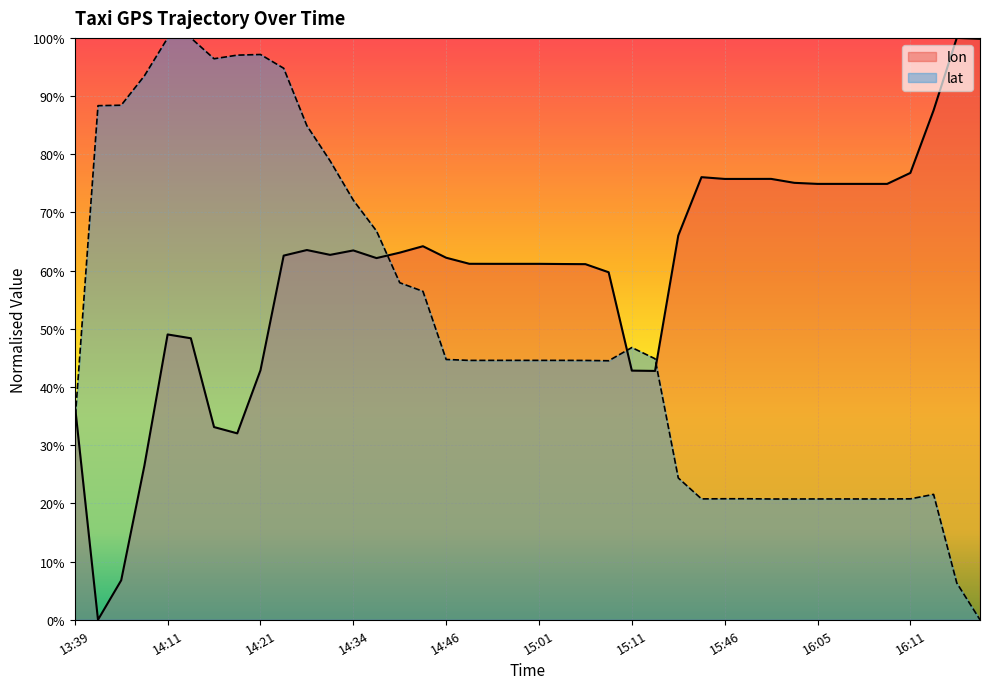

What value does the lon series have at 14:51?

0.6